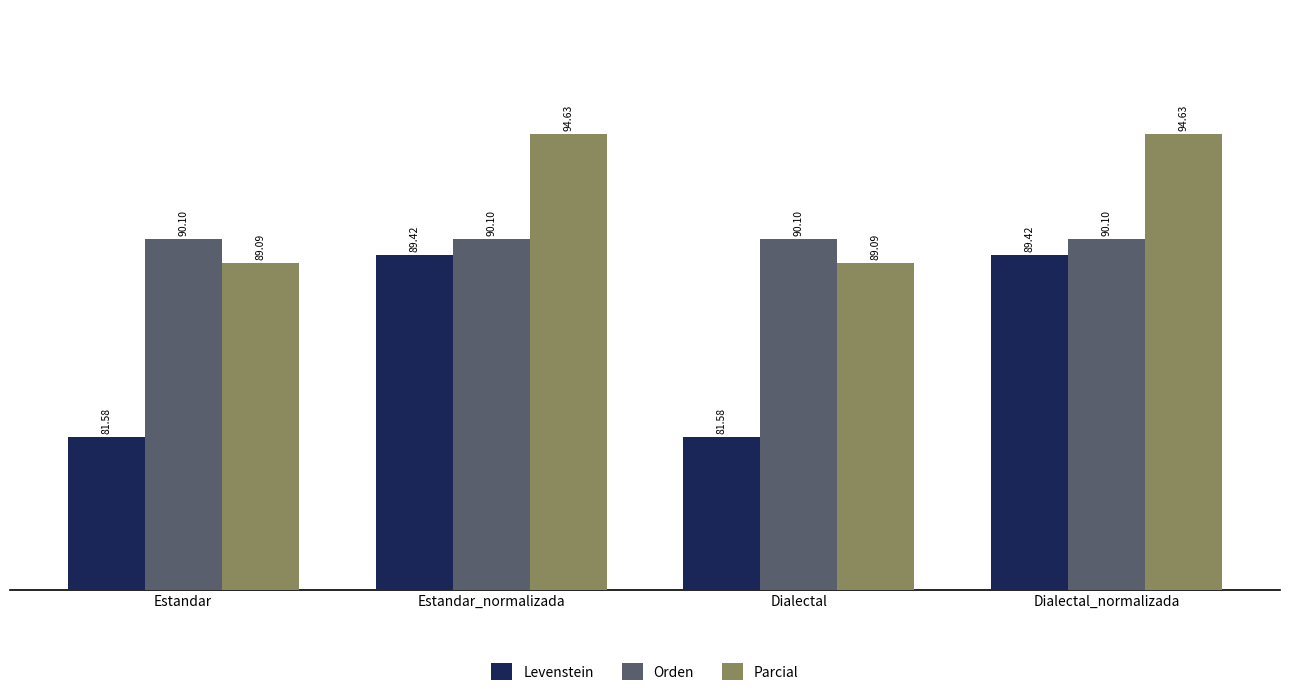

Is the value of Levenstein at Estandar_normalizada greater than the value of Orden at Estandar?

No